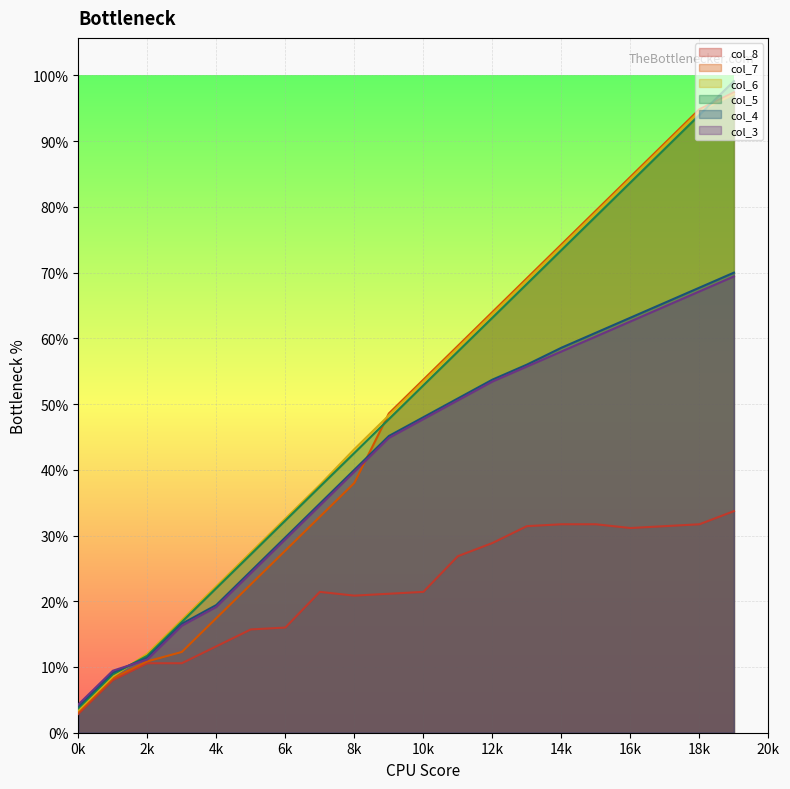

List the series in order of their peak value, lowest first.

col_8, col_3, col_4, col_6, col_7, col_5